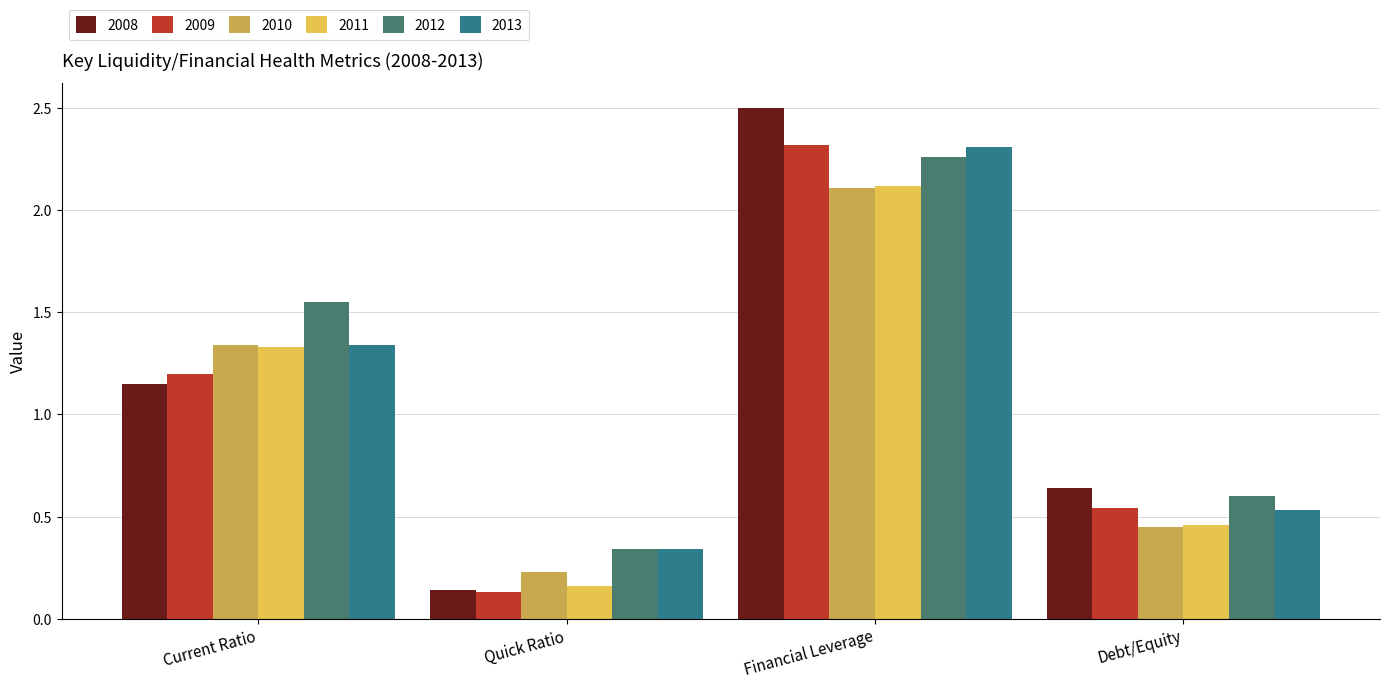

What is the label of the 3rd bar from the left?

Financial Leverage